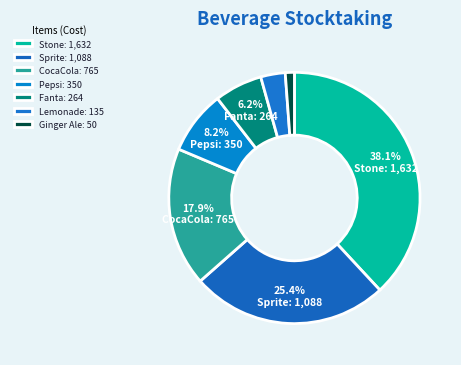

Count the number of slices in the pie.

7